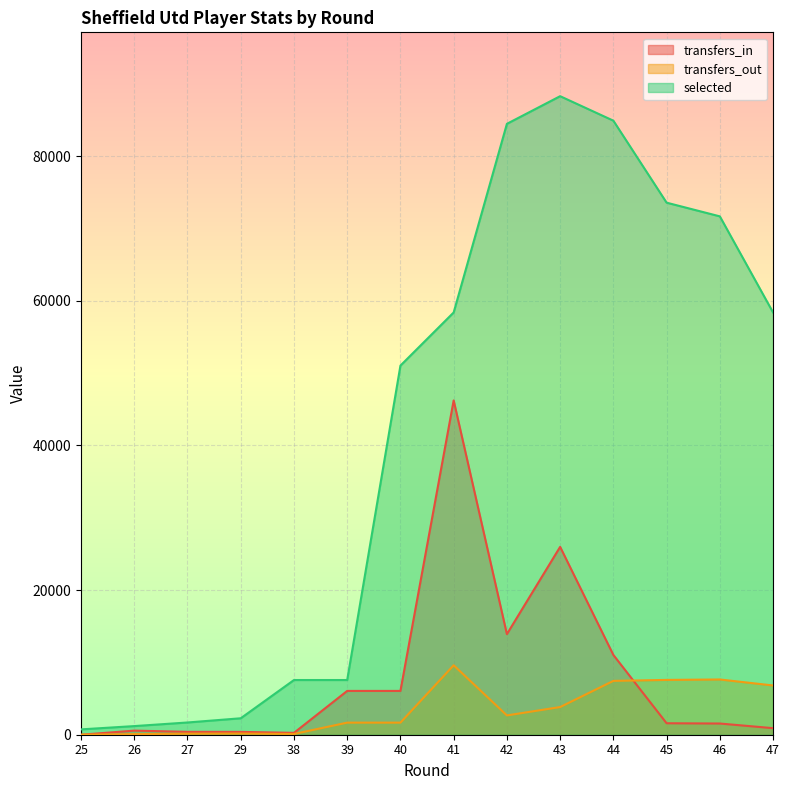

List the series in order of their peak value, highest first.

selected, transfers_in, transfers_out